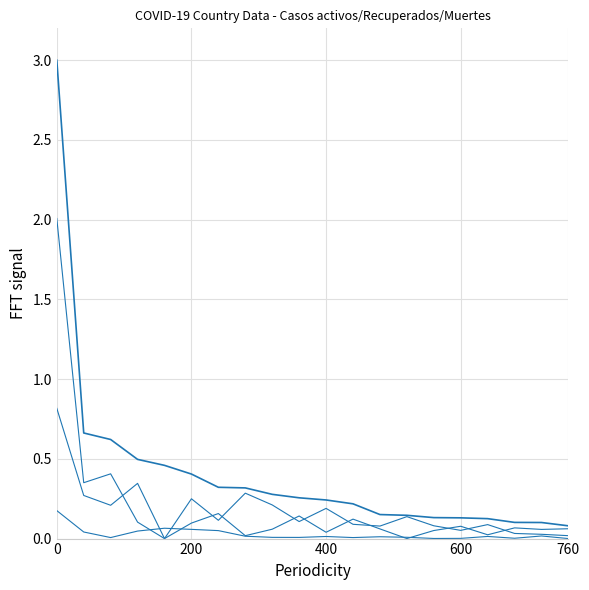

How many lines are shown in the chart?

4